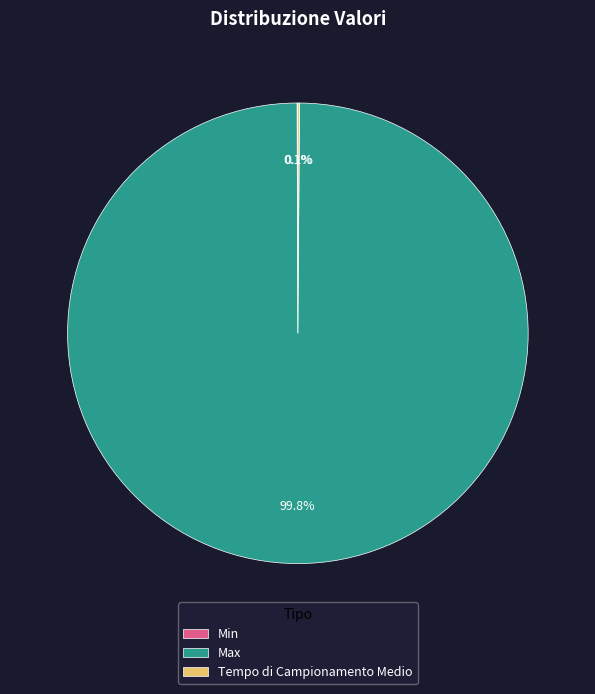

How much of the chart is everything except Max?

0.2%